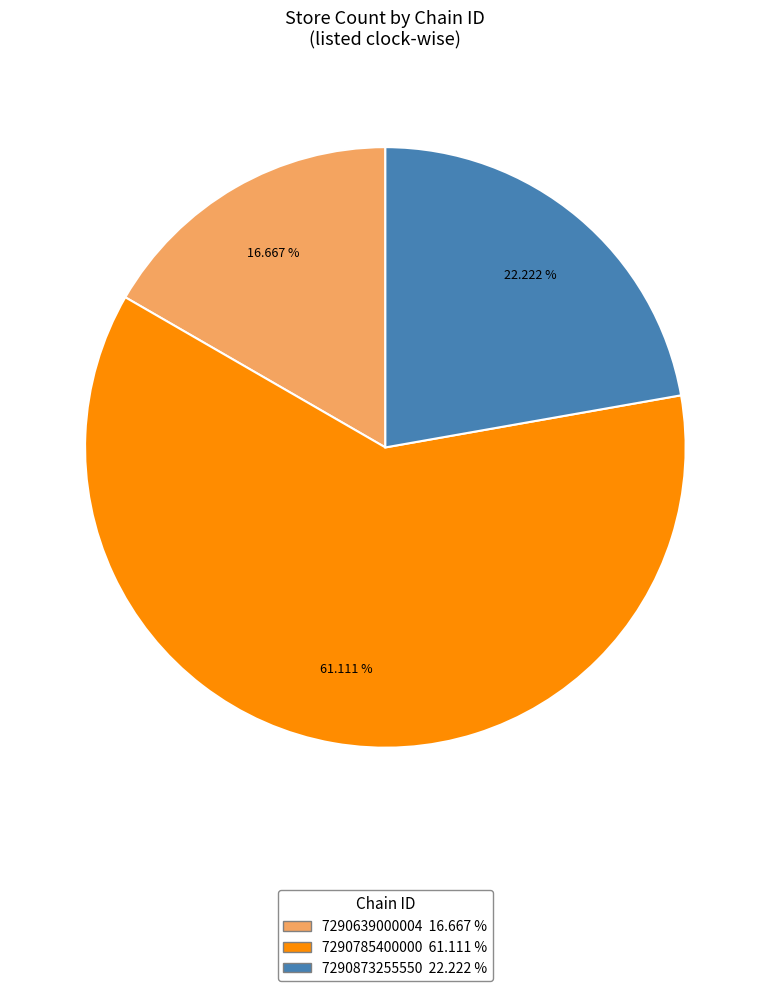

What percentage do 7290873255550 and 7290639000004 together represent?

38.9%